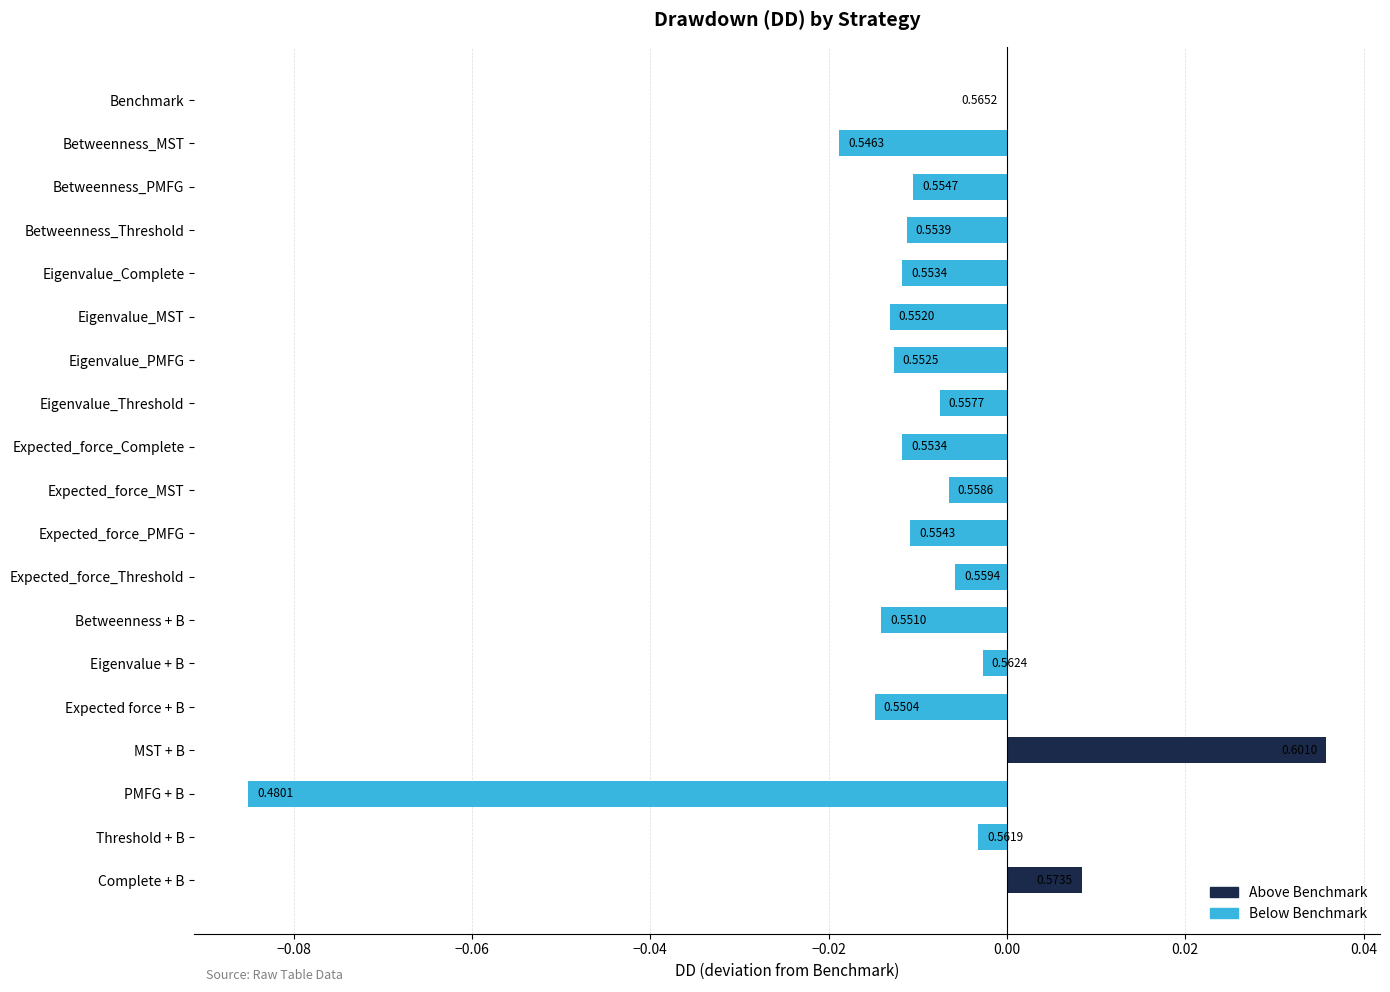

What is the difference between the values at PMFG + B and Betweenness_Threshold?

0.1